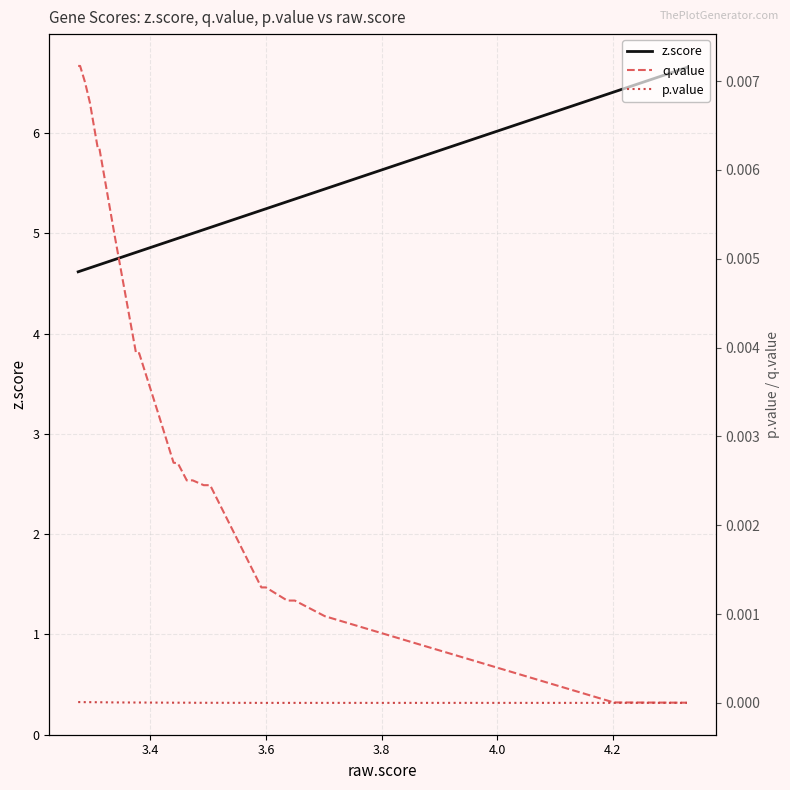

True or false: p.value has more than 1 points higher than both neighbors.

False